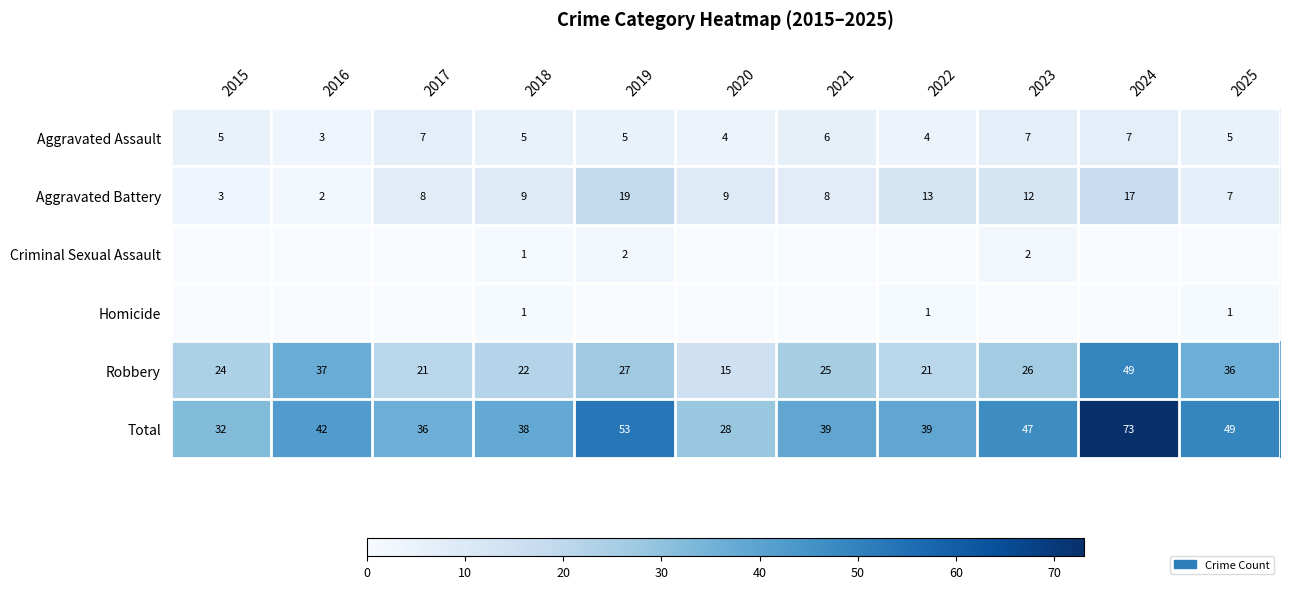

At which label does Robbery reach its peak?

2024